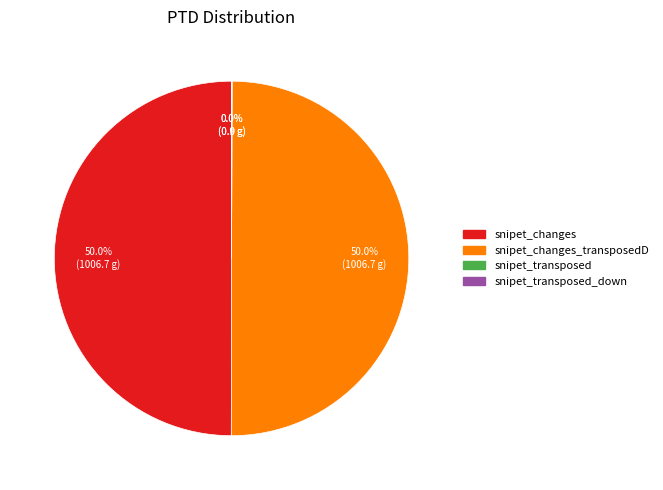

Is there any slice that represents more than half of the pie?

No